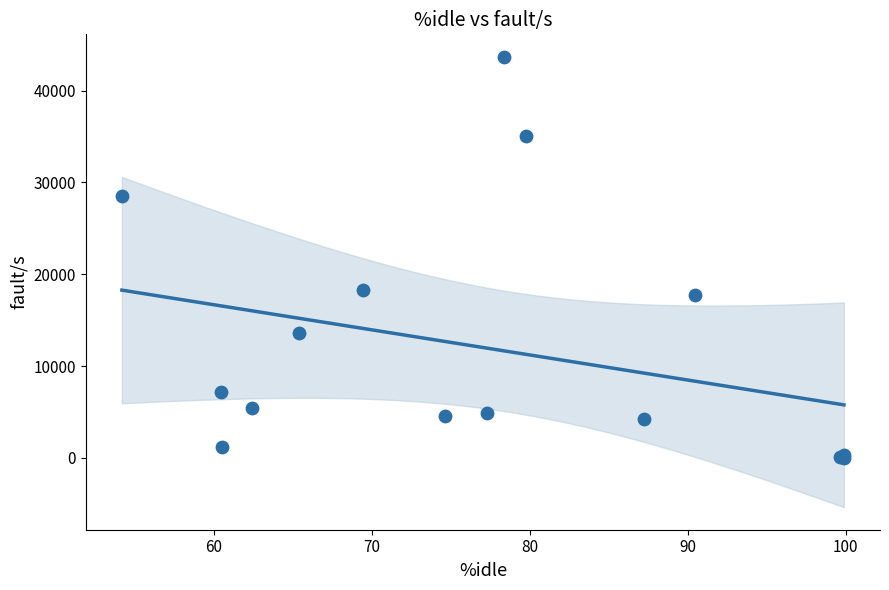

What Y value in the scatter plot is closest to 21843?

18320